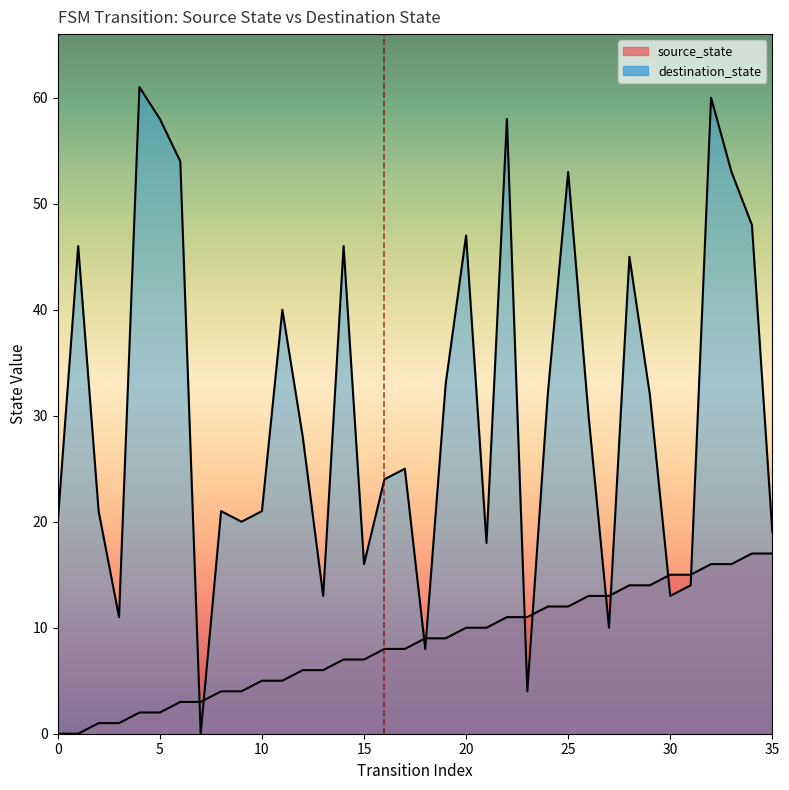

Which series has the widest spread of values?

destination_state